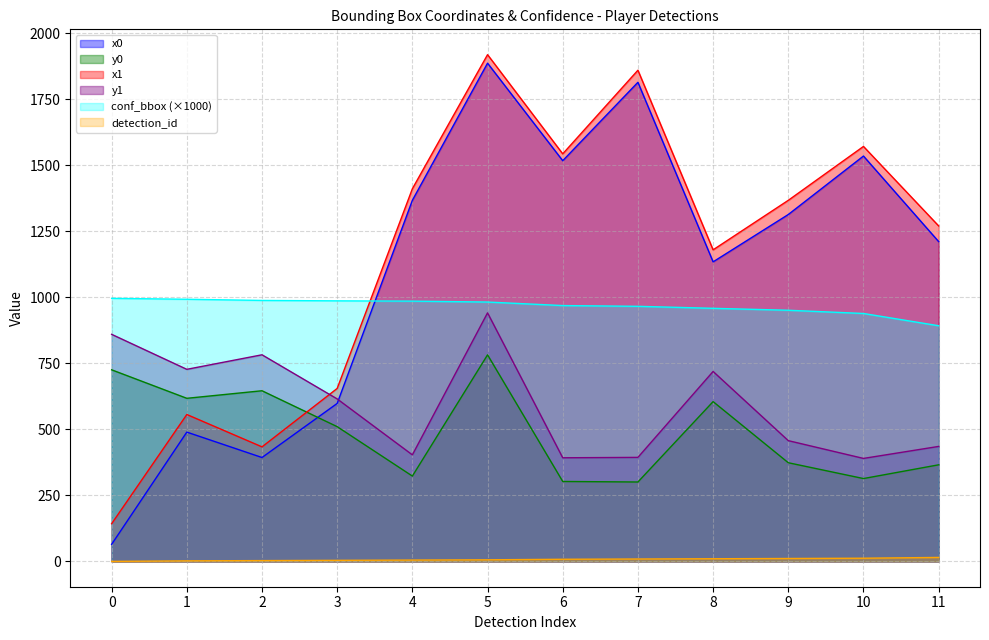

At how many categories does at least one series exceed 1868?

1